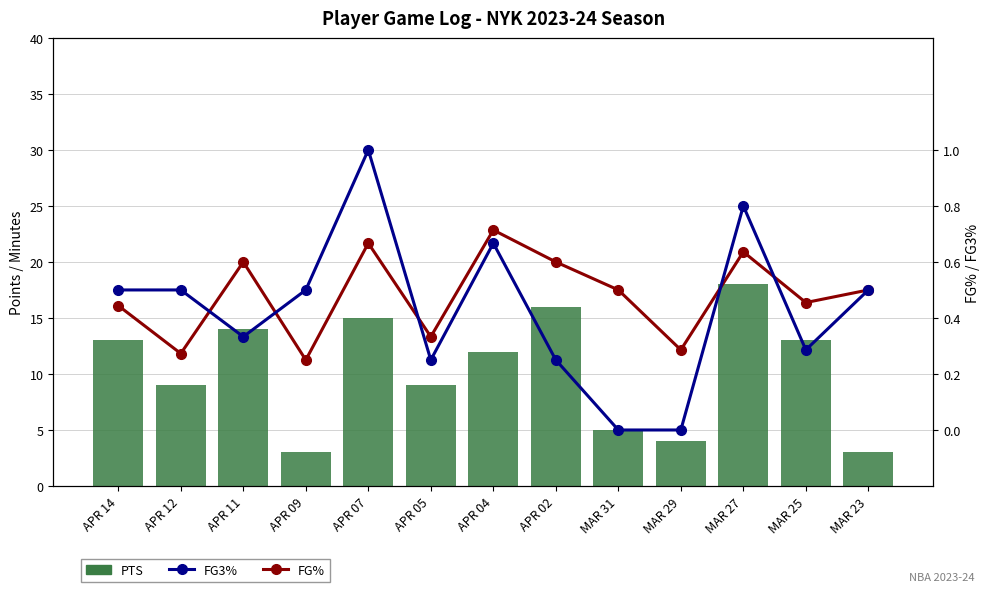

Reading right to left, list all the values displayed in this chart.

PTS: MAR 23=3.0	MAR 25=13.0	MAR 27=18.0	MAR 29=4.0	MAR 31=5.0	APR 02=16.0	APR 04=12.0	APR 05=9.0	APR 07=15.0	APR 09=3.0	APR 11=14.0	APR 12=9.0	APR 14=13.0
FG%: MAR 23=0.5	MAR 25=0.5	MAR 27=0.6	MAR 29=0.3	MAR 31=0.5	APR 02=0.6	APR 04=0.7	APR 05=0.3	APR 07=0.7	APR 09=0.2	APR 11=0.6	APR 12=0.3	APR 14=0.4
FG3%: MAR 23=0.5	MAR 25=0.3	MAR 27=0.8	MAR 29=0.0	MAR 31=0.0	APR 02=0.2	APR 04=0.7	APR 05=0.2	APR 07=1.0	APR 09=0.5	APR 11=0.3	APR 12=0.5	APR 14=0.5